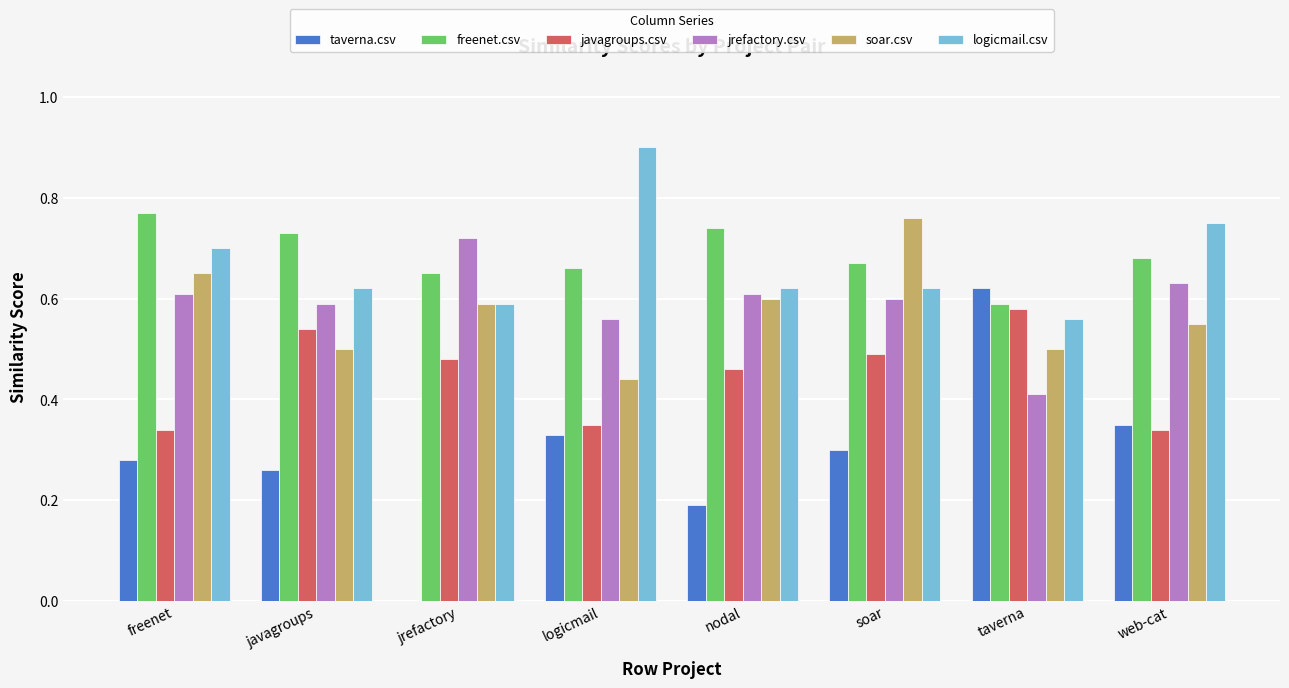

What is the sum of the soar.csv values at web-cat and freenet?

1.2